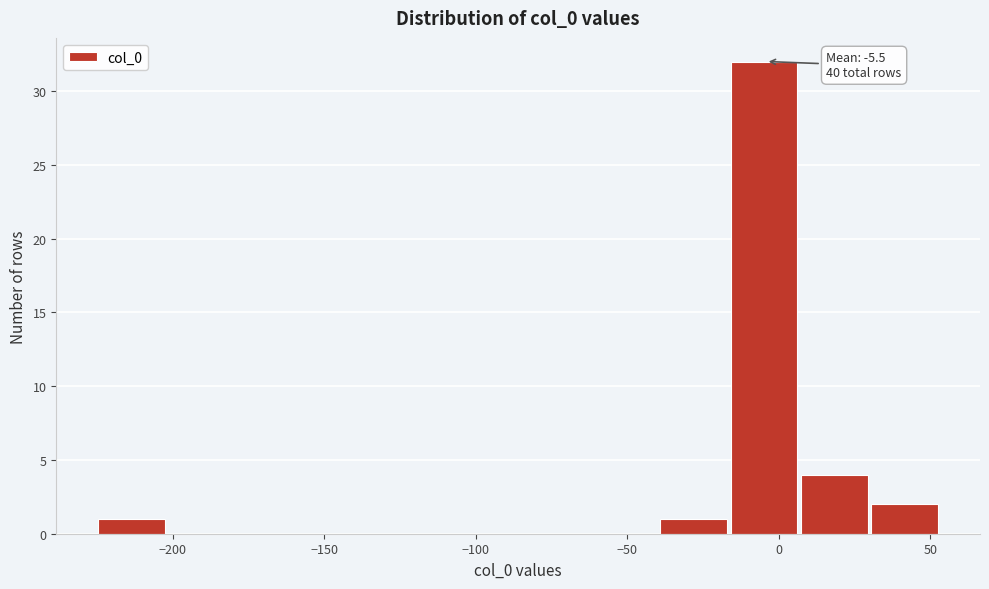

Over which range of the x-axis is the bar tallest?

-15 to 5